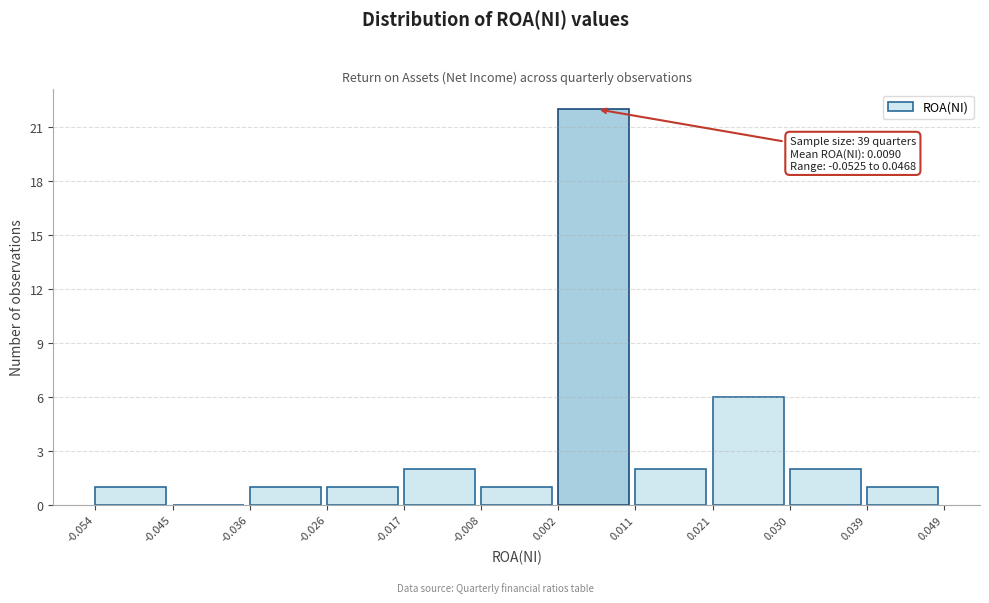

Which range on the x-axis has the tallest bar?

0.002 to 0.011